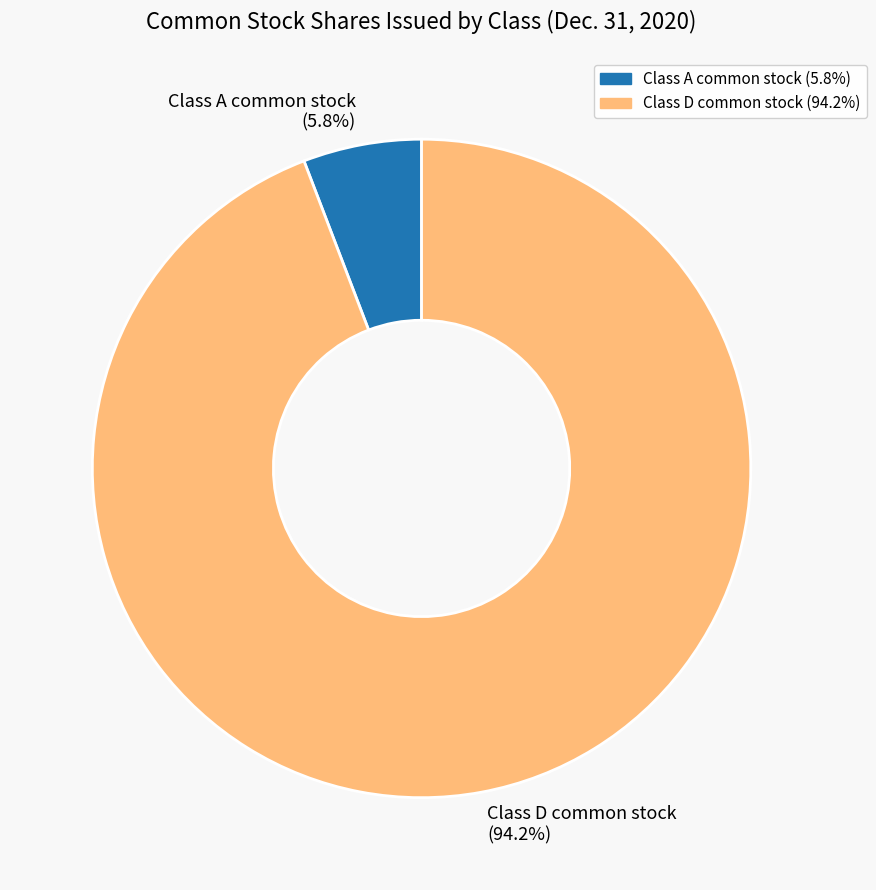

Does any single category account for the majority?

Yes